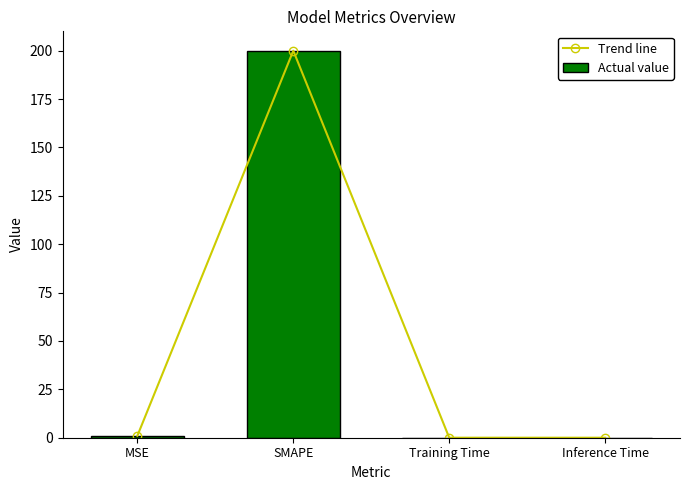

List the series in order of their peak value, highest first.

Trend line, Actual value